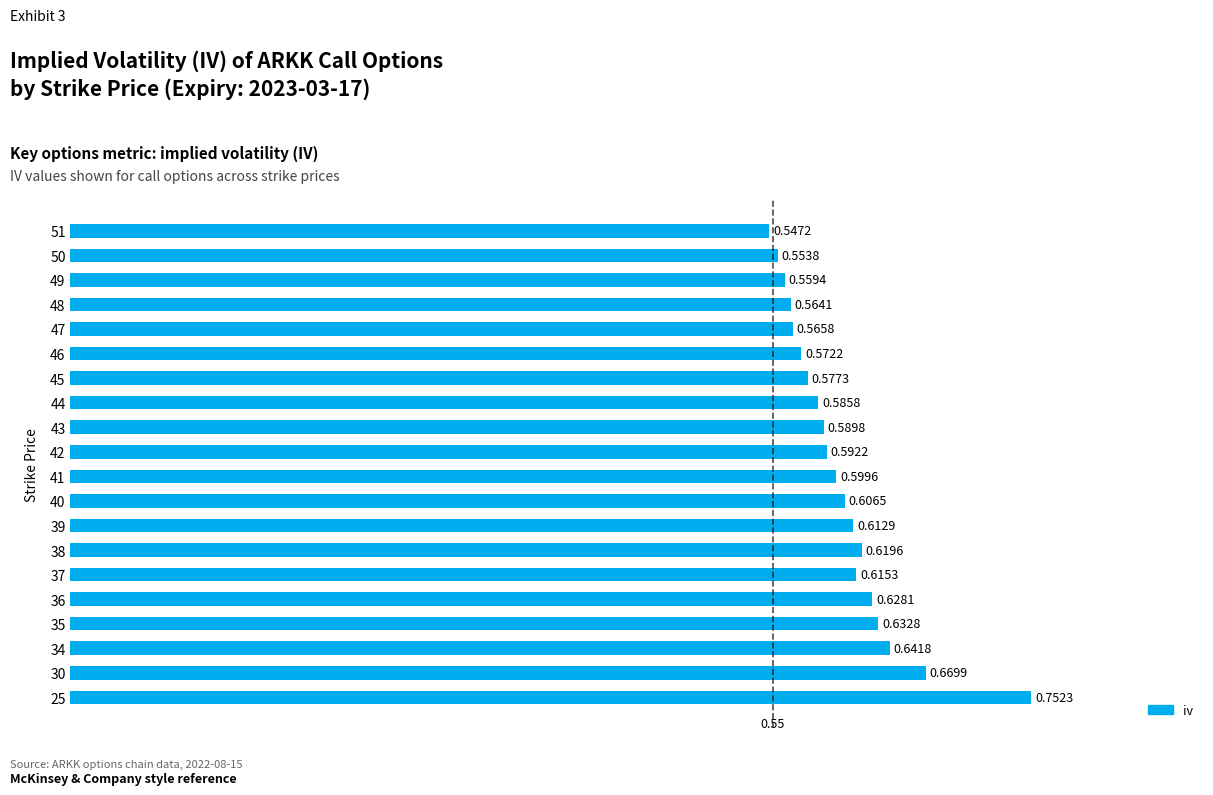

Between 35 and 50, which is larger?

35